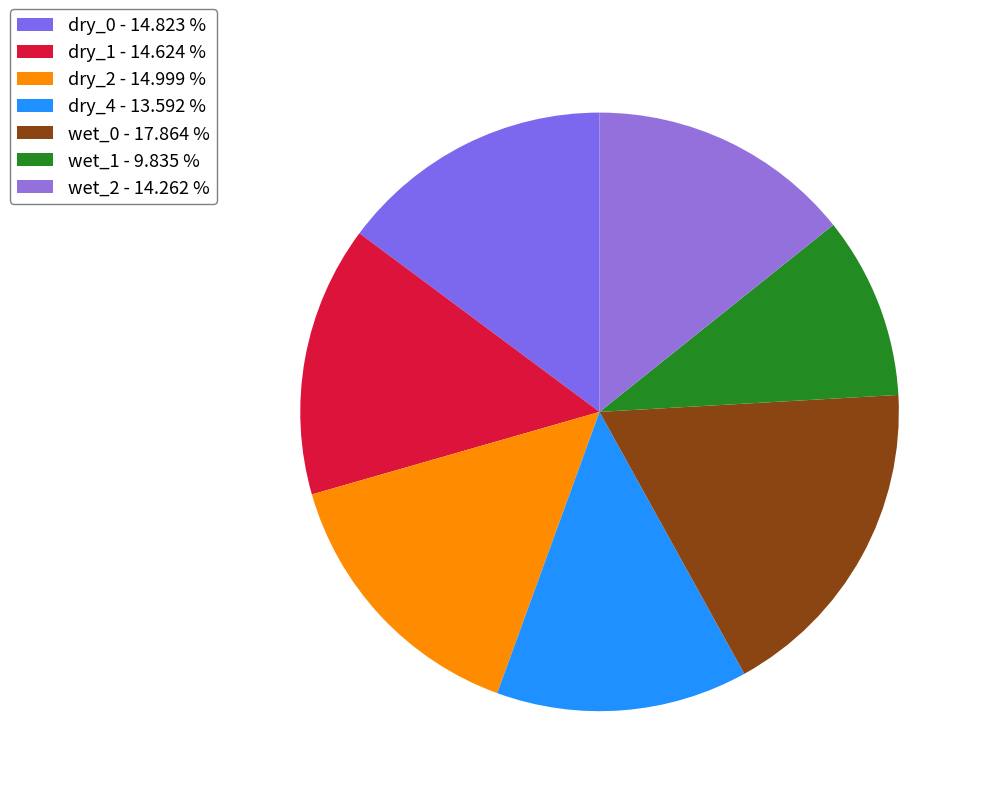

Does wet_1 represent more than half of the total?

No